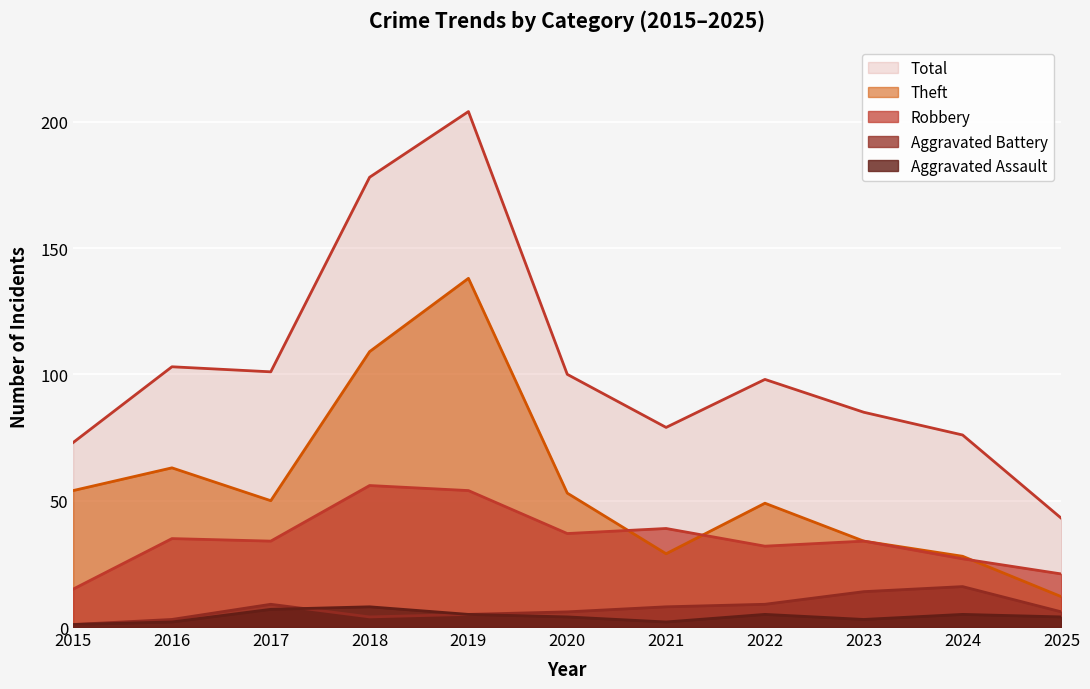

What is the minimum value for Robbery?

15